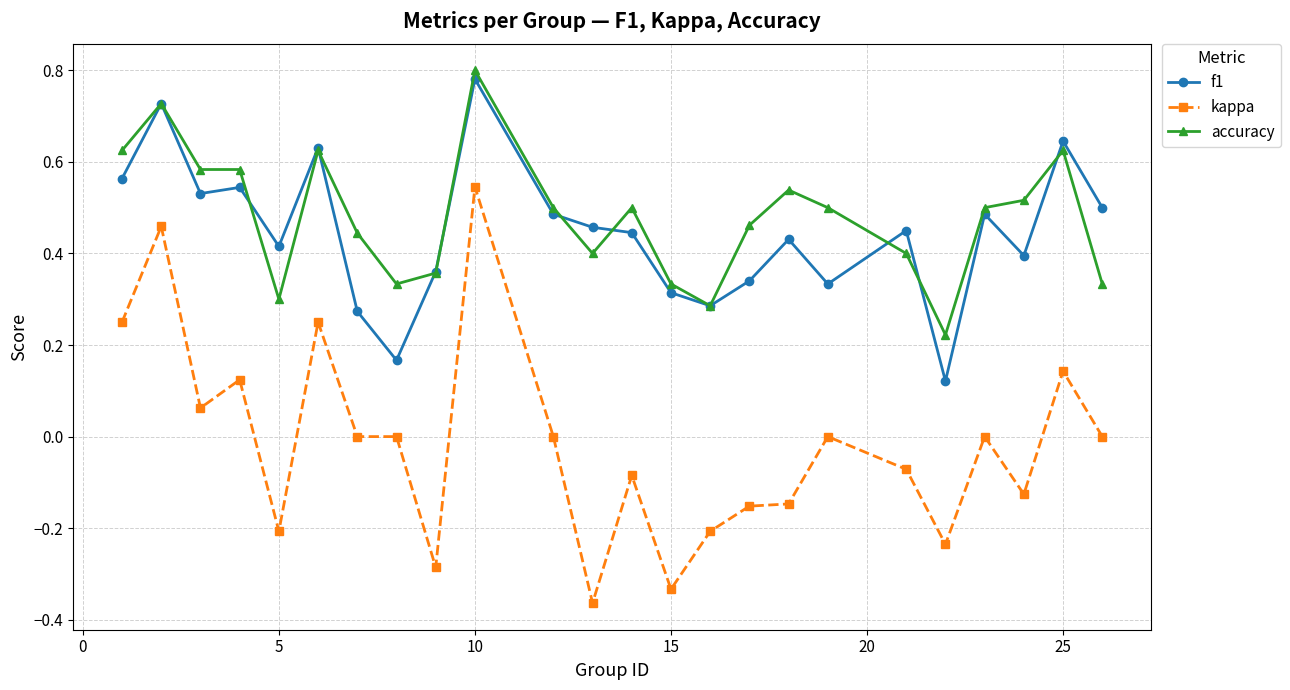

True or false: accuracy has more than 1 interior local peaks.

True